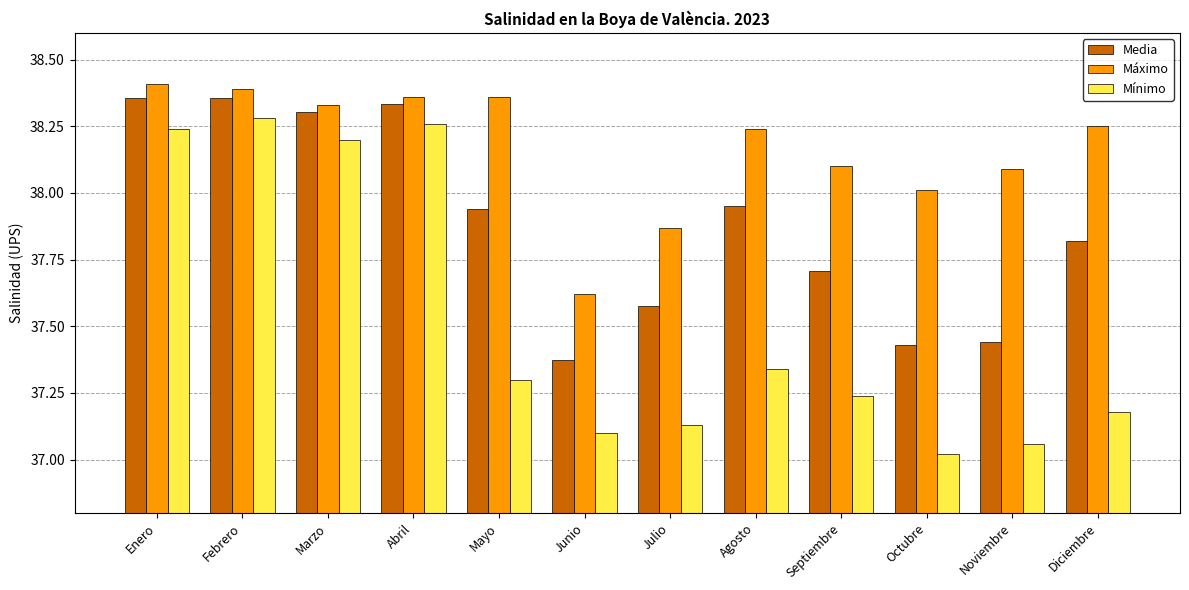

Is the value of Media at Octubre greater than the value of Máximo at Agosto?

No